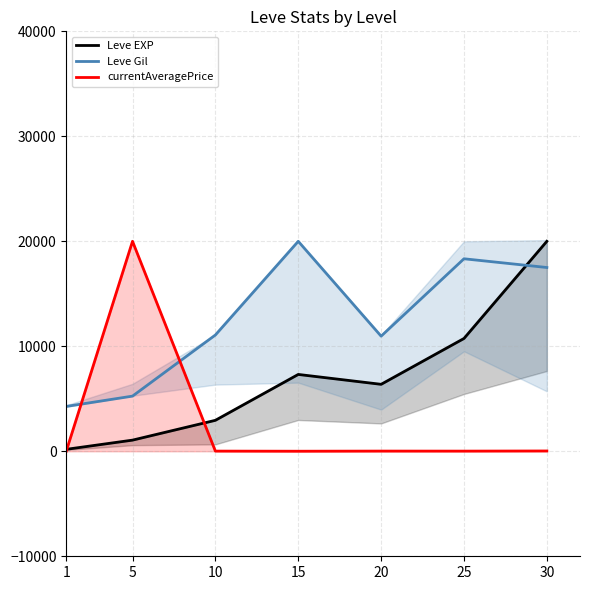

What value does the Leve EXP series have at 25?

10745.6